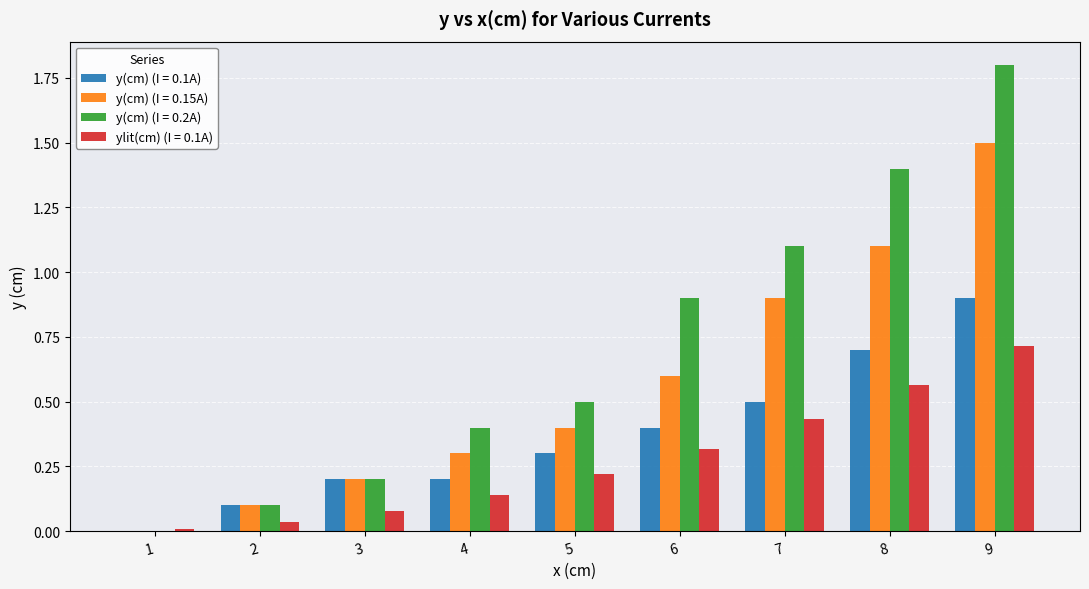

Count the number of categories in the chart.

9